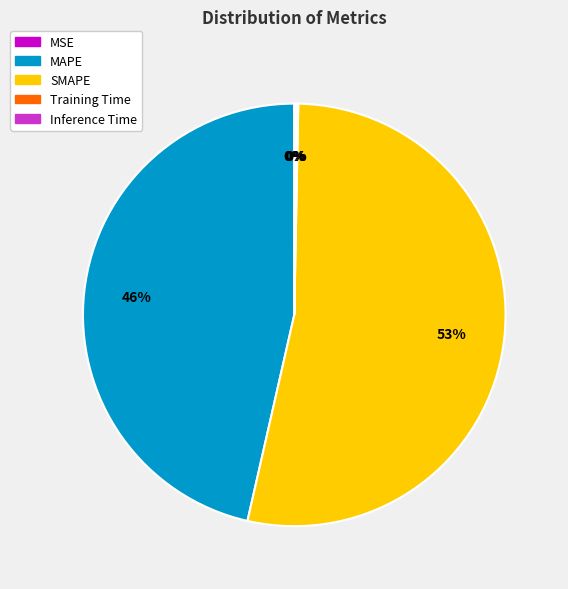

To the nearest percent, what is the average slice percentage?

20%